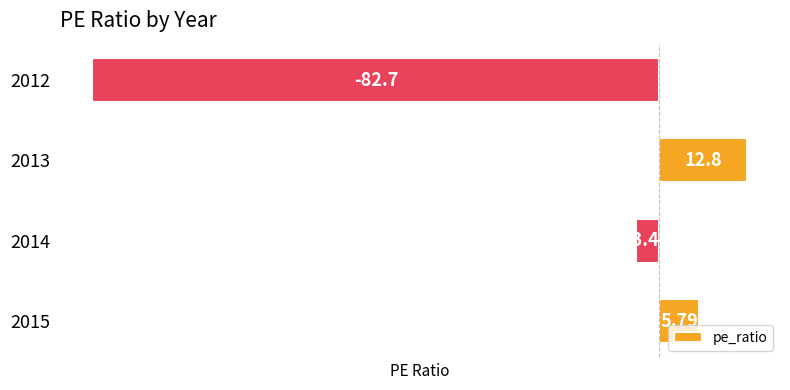

How many data points does each series have?

4